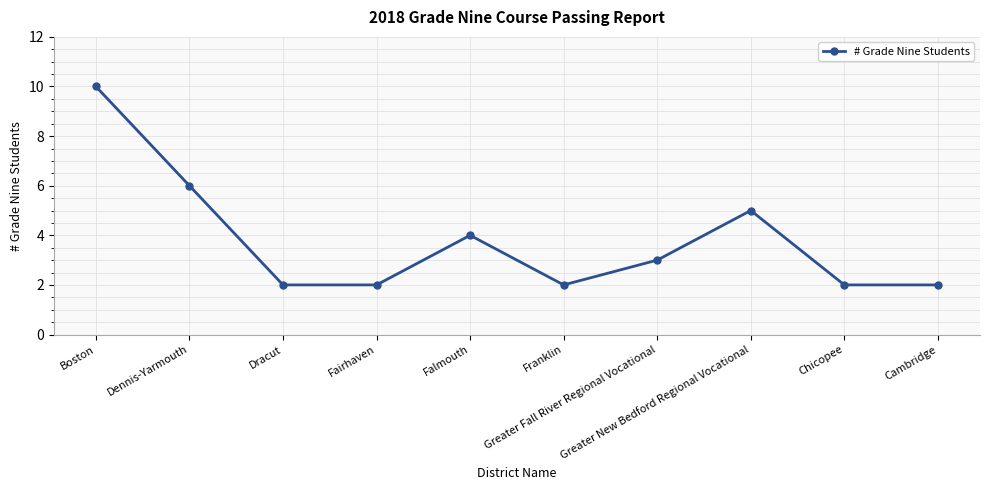

Reading right to left, what are all the values shown in this chart?

2	2	5	3	2	4	2	2	6	10